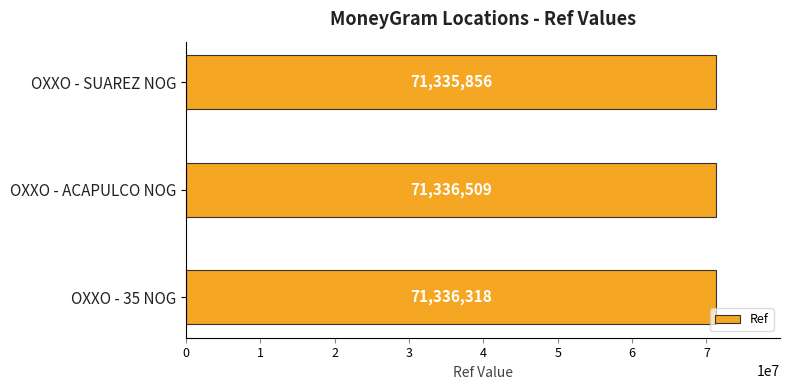

The chart shows a value of 46481681 at OXXO - SUAREZ NOG. True or false?

False